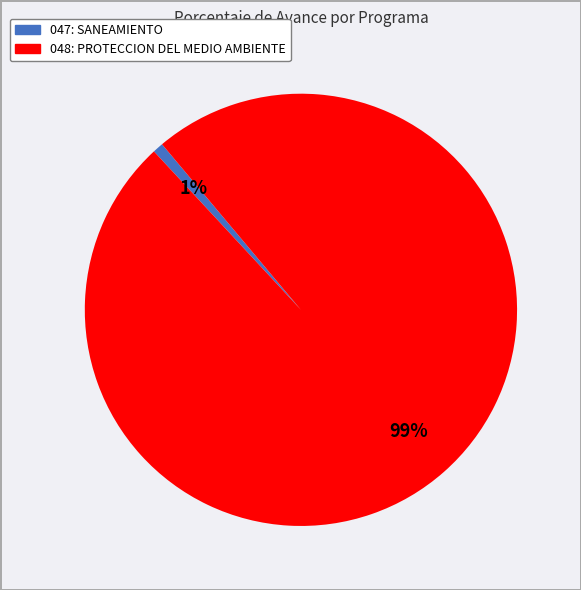

Combined, do 048: PROTECCION DEL MEDIO AMBIENTE and 047: SANEAMIENTO account for over 50%?

Yes